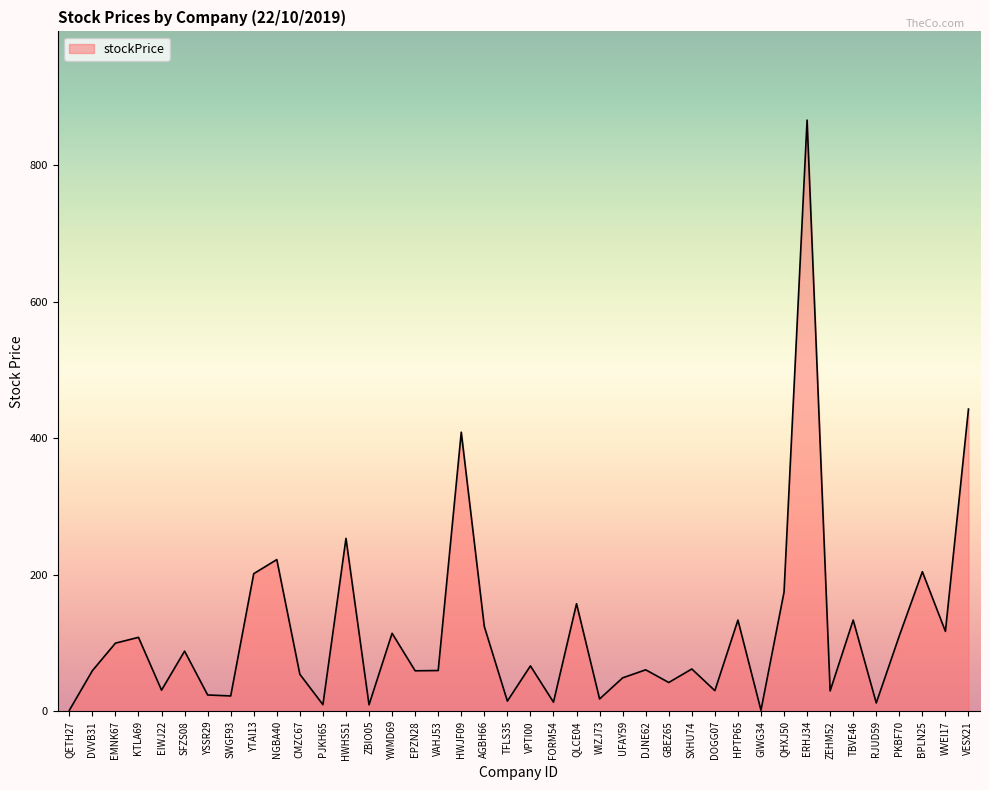

What position from the left is GIWG34?

31